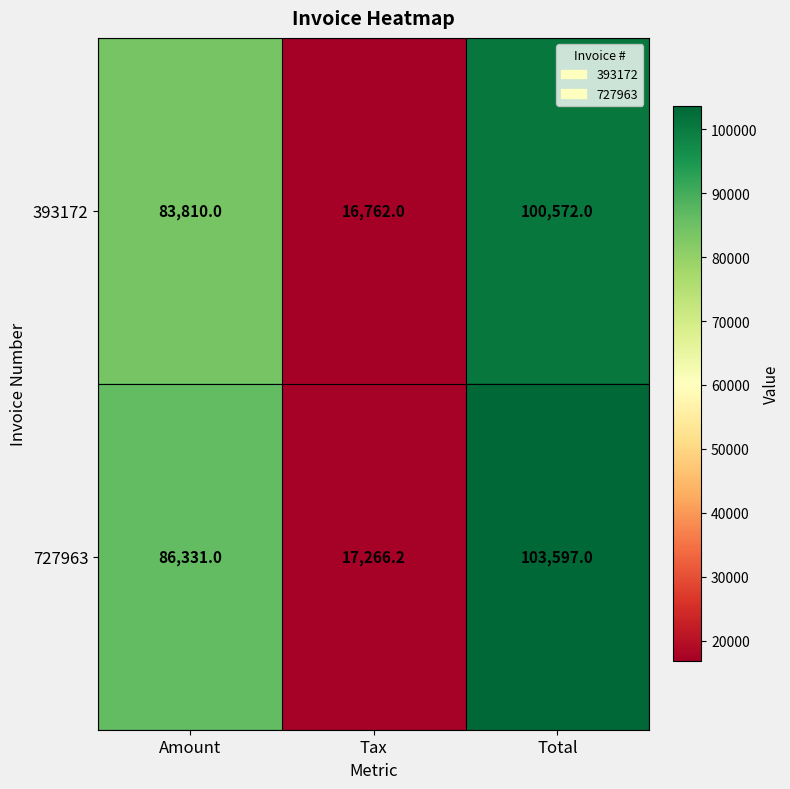

Reading left to right, extract all data points from this chart.

393172: 83810.0	16762.0	100572.0
727963: 86331.0	17266.2	103597.0